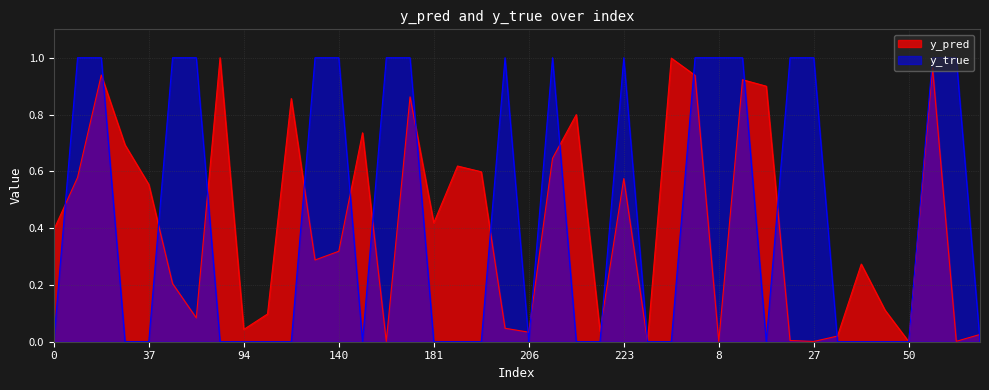

How many times do y_true and y_pred cross each other?

20